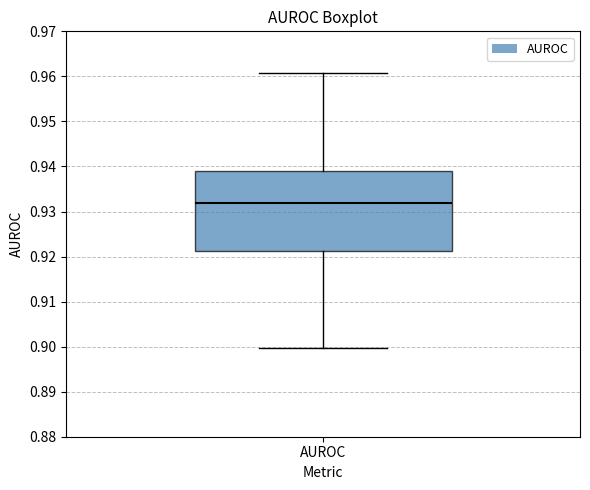

Read this box plot against the y-axis: the position of the median line, the range covered by the box, and the ends of both whiskers. The values are not printed on the chart, so give them approximately, as read against the axis.

median 0.932, box 0.921 to 0.939, whiskers 0.900 to 0.961